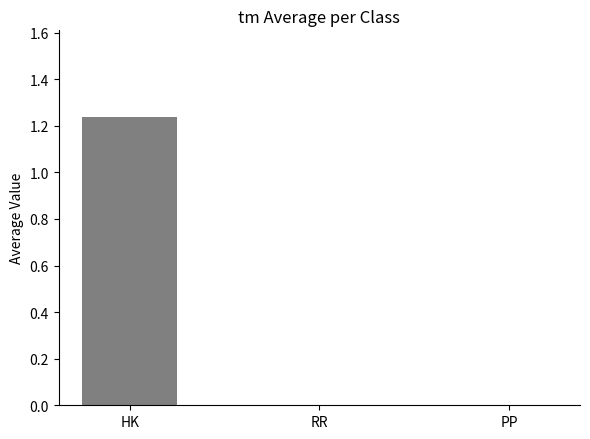

At which label is the value closest to 0?

RR